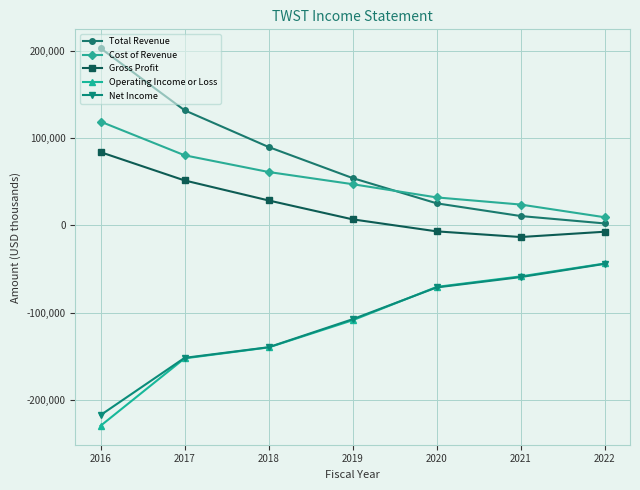

What is the average value of the Total Revenue series?

74129